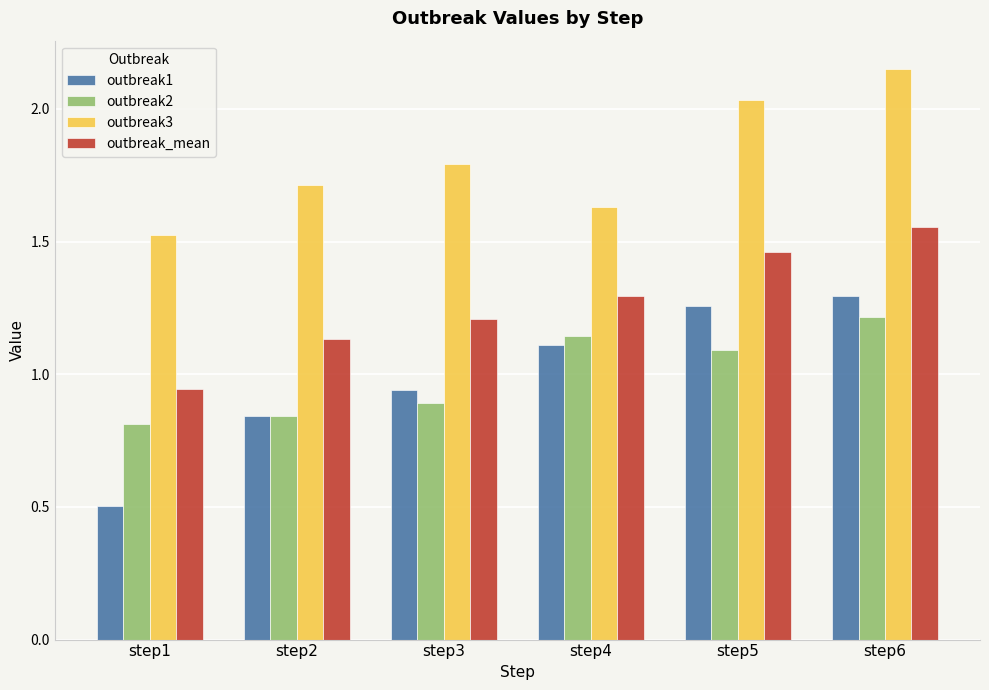

What is the smallest value displayed?

0.5